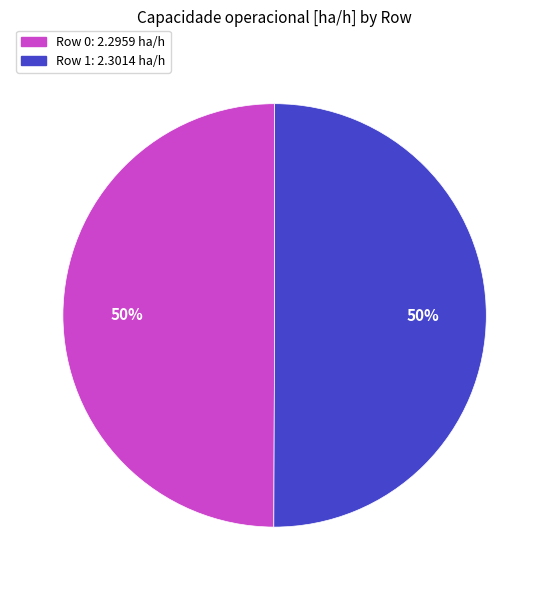

How many segments does this pie chart have?

2